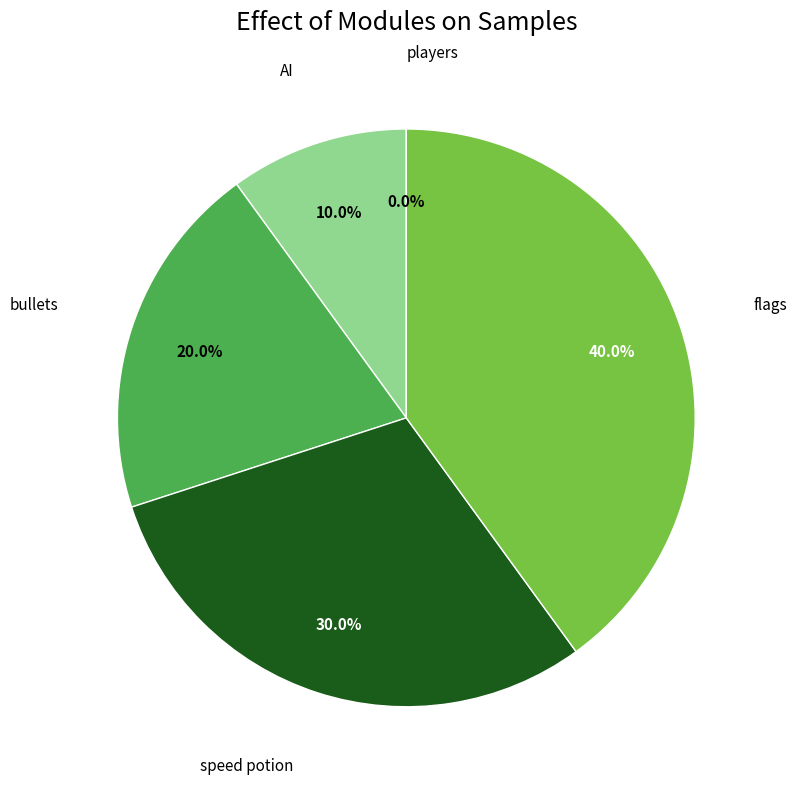

To the nearest percent, what is the difference between the AI and players slice percentages?

10%